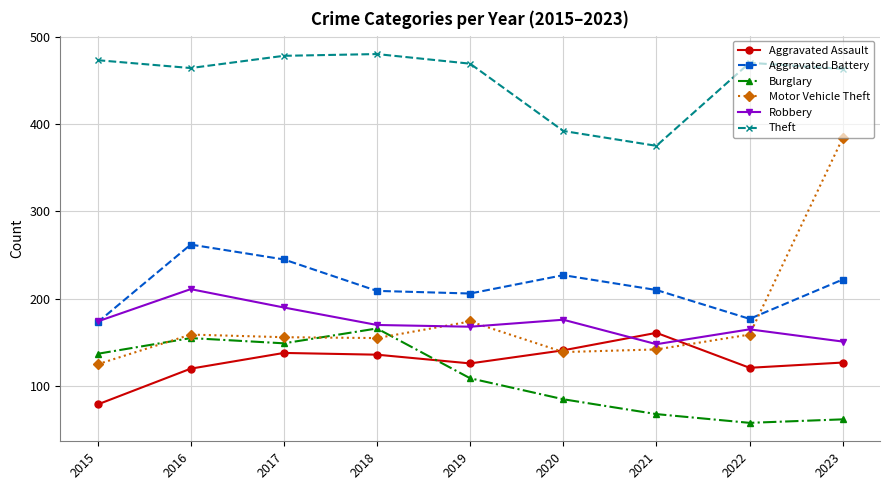

How many intersections are there between Motor Vehicle Theft and Aggravated Battery?

1